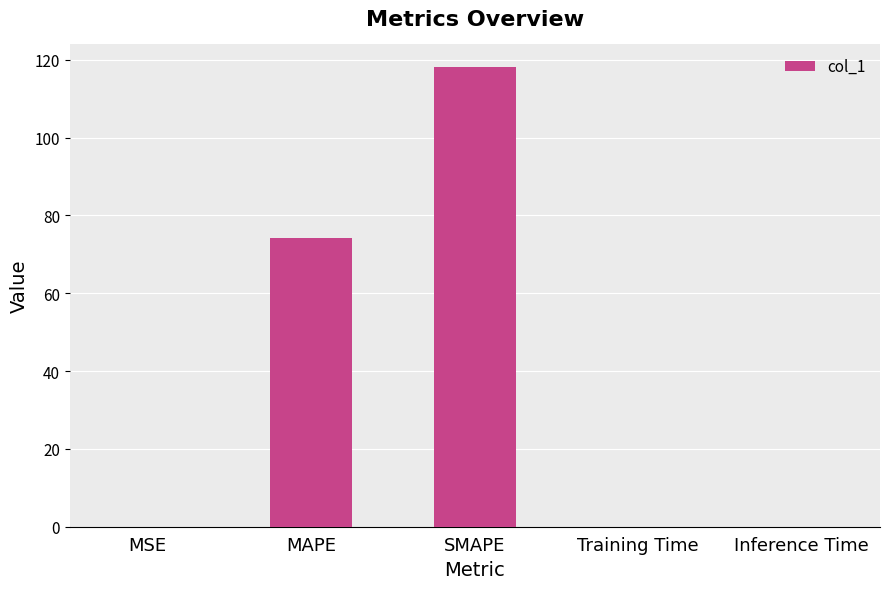

What is the greatest value displayed?

118.1